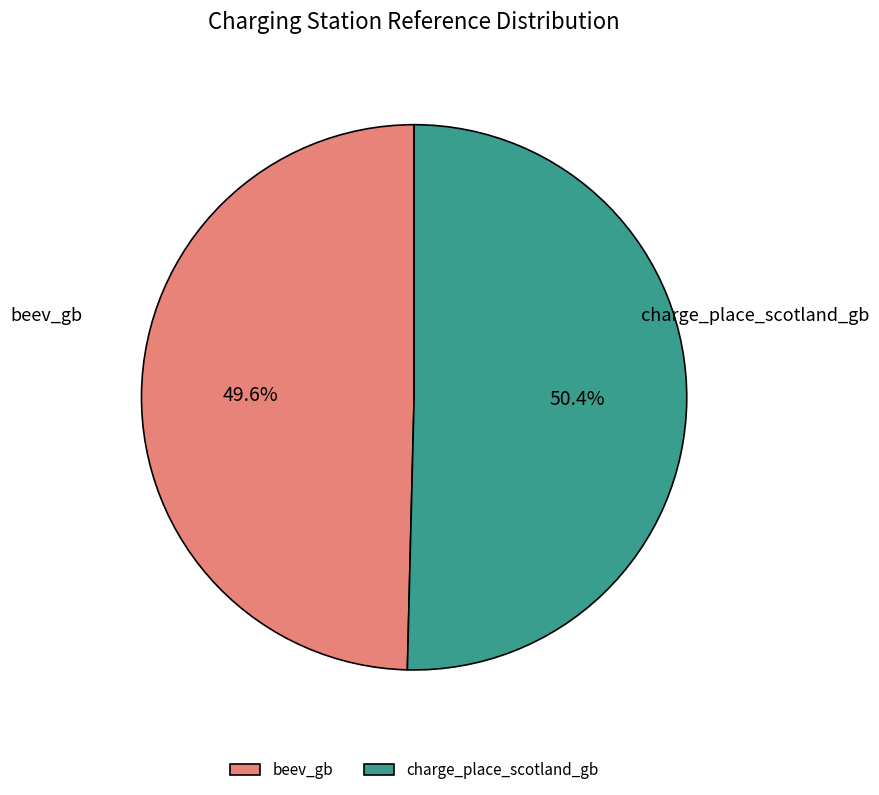

What percentage is the beev_gb slice, to the nearest percent?

50%